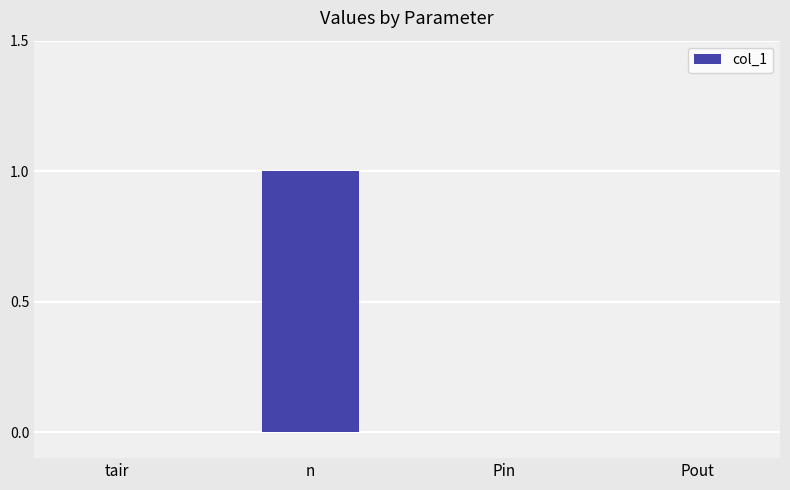

Which has a higher value, Pin or n?

n